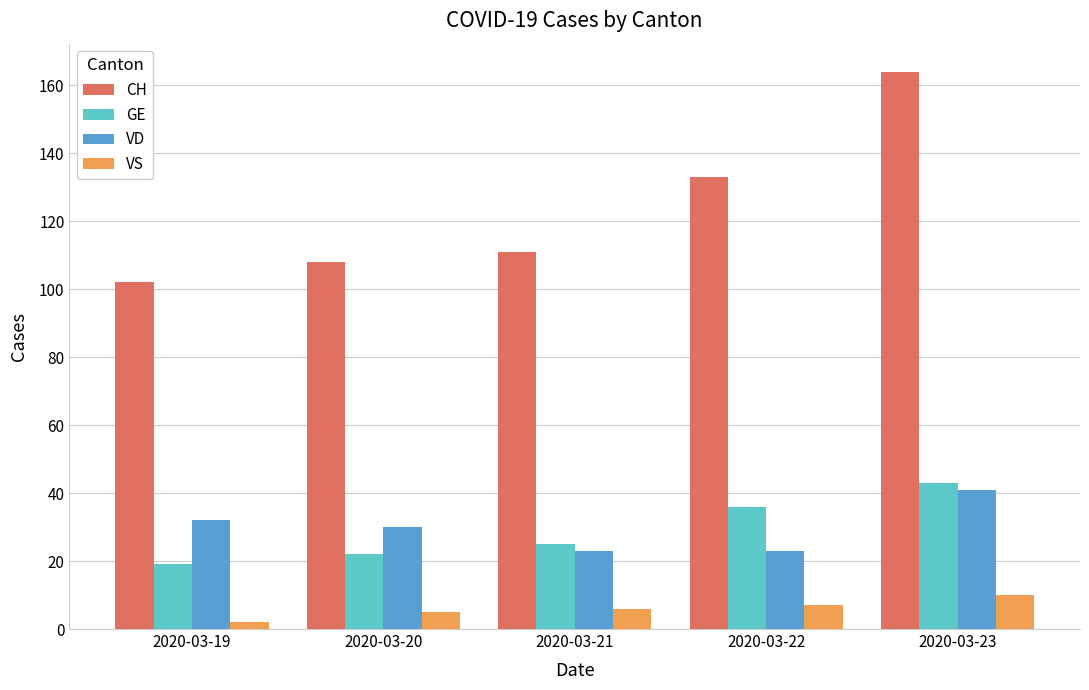

What is the maximum value shown in the chart?

164